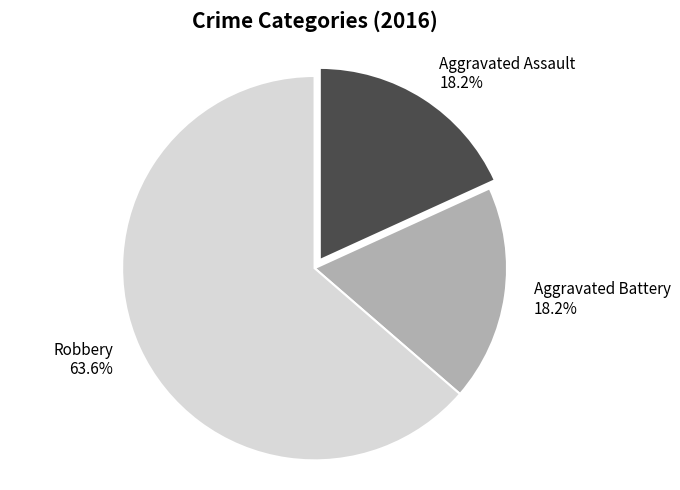

What is the largest slice in the pie chart?

Robbery